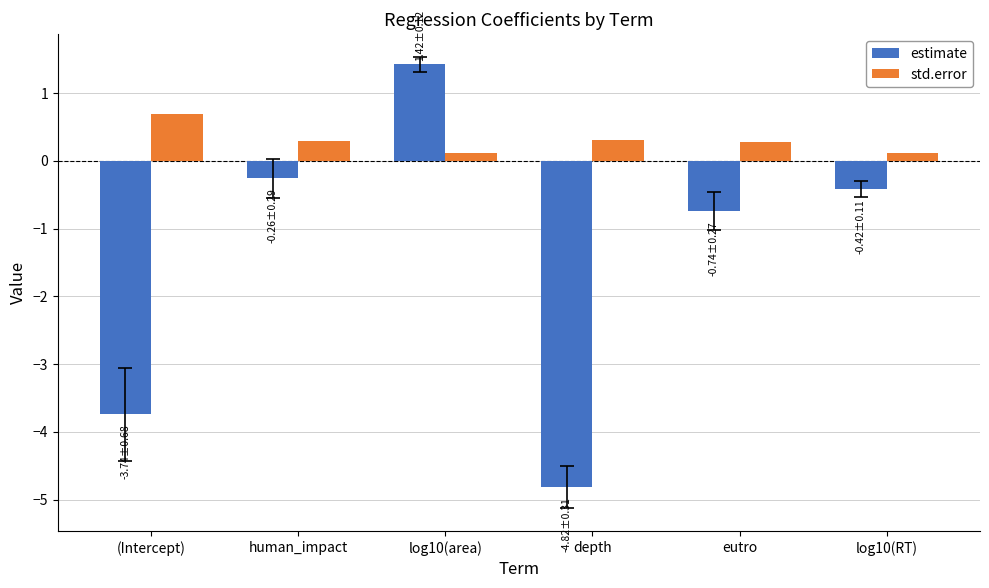

The std.error series shows 0.3 at human_impact. True or false?

True